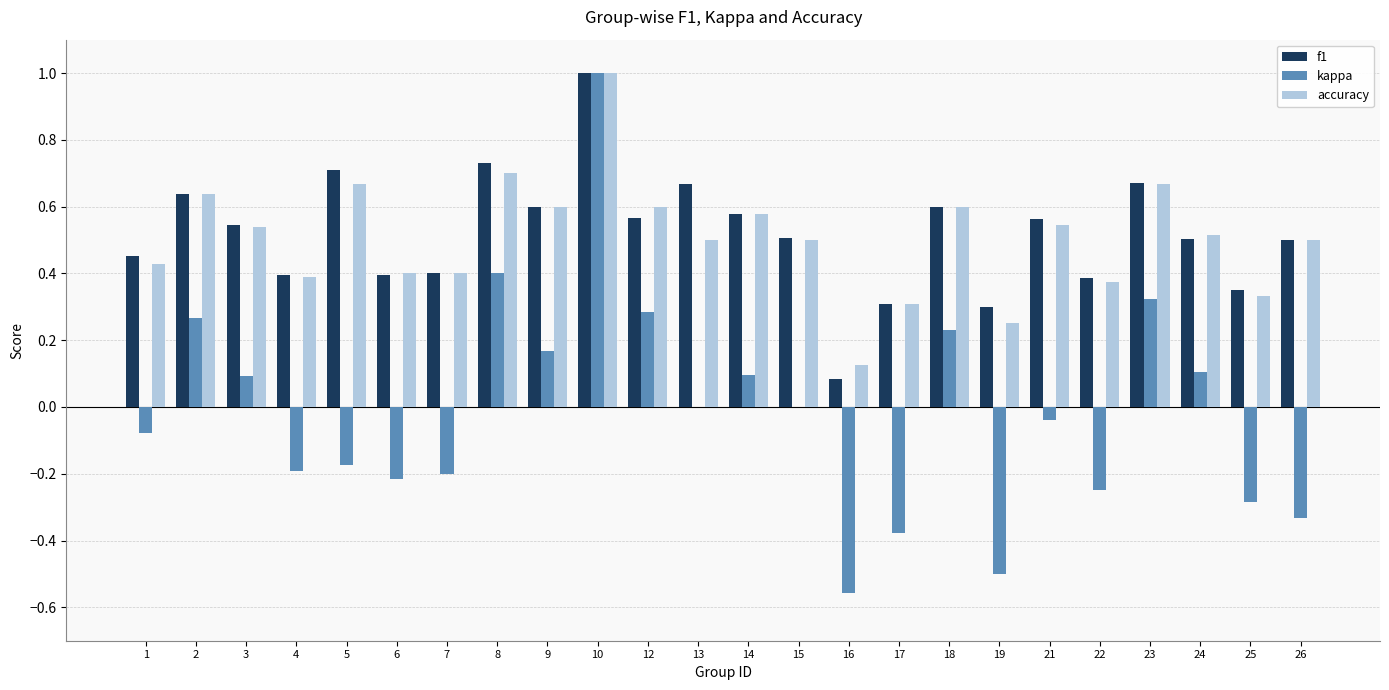

Which label corresponds to the largest value in the chart?

10